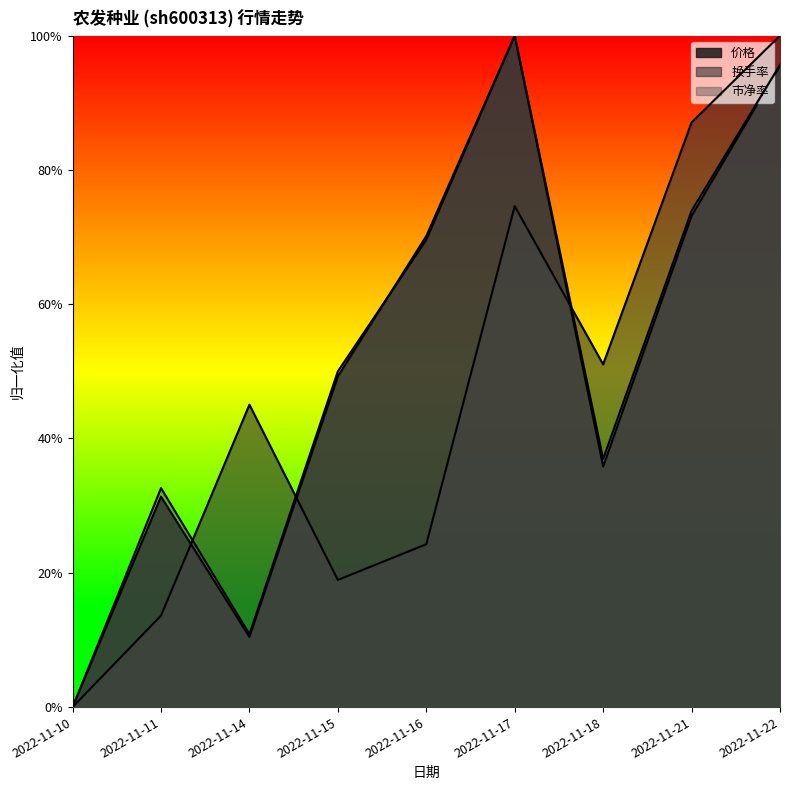

What is the sum of the 市净率 values at 2022-11-16 and 2022-11-14?

0.8